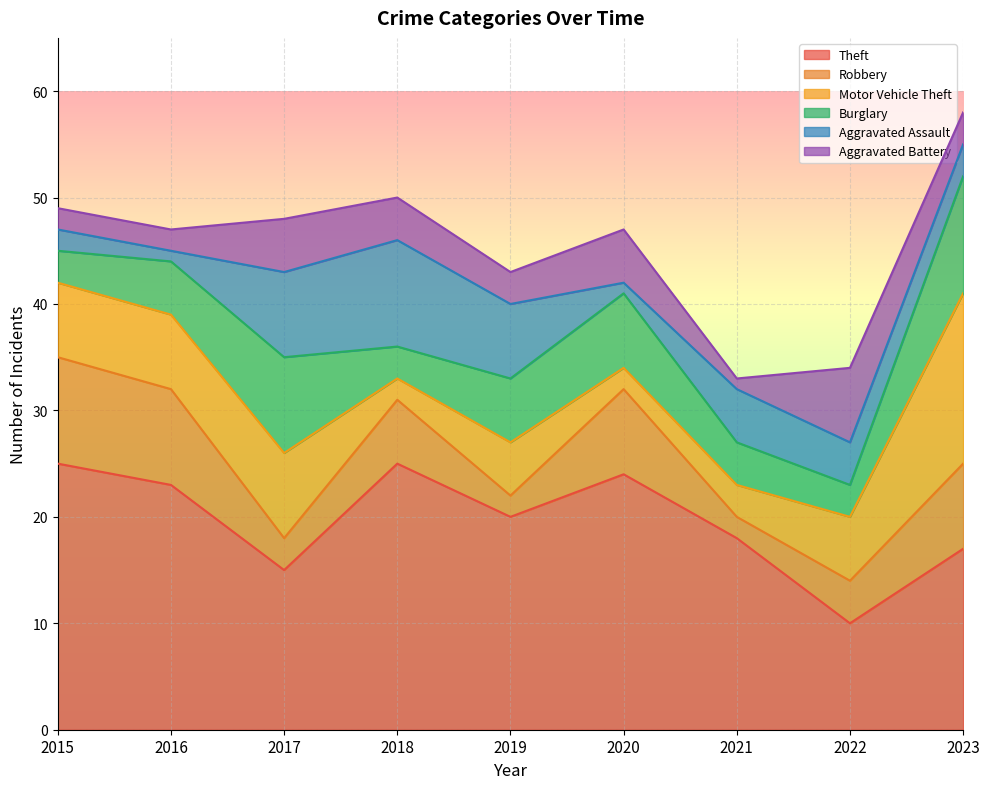

Rank the categories by Aggravated Assault value from lowest to highest.

2016, 2020, 2015, 2023, 2022, 2021, 2019, 2017, 2018